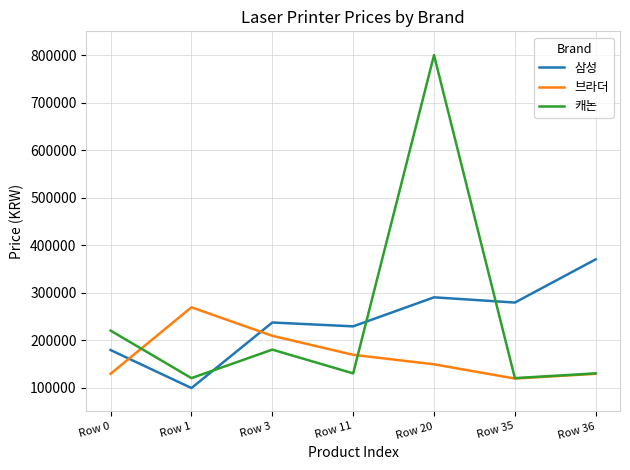

What is the difference between the second highest and minimum values in the 브라더 series?

90000